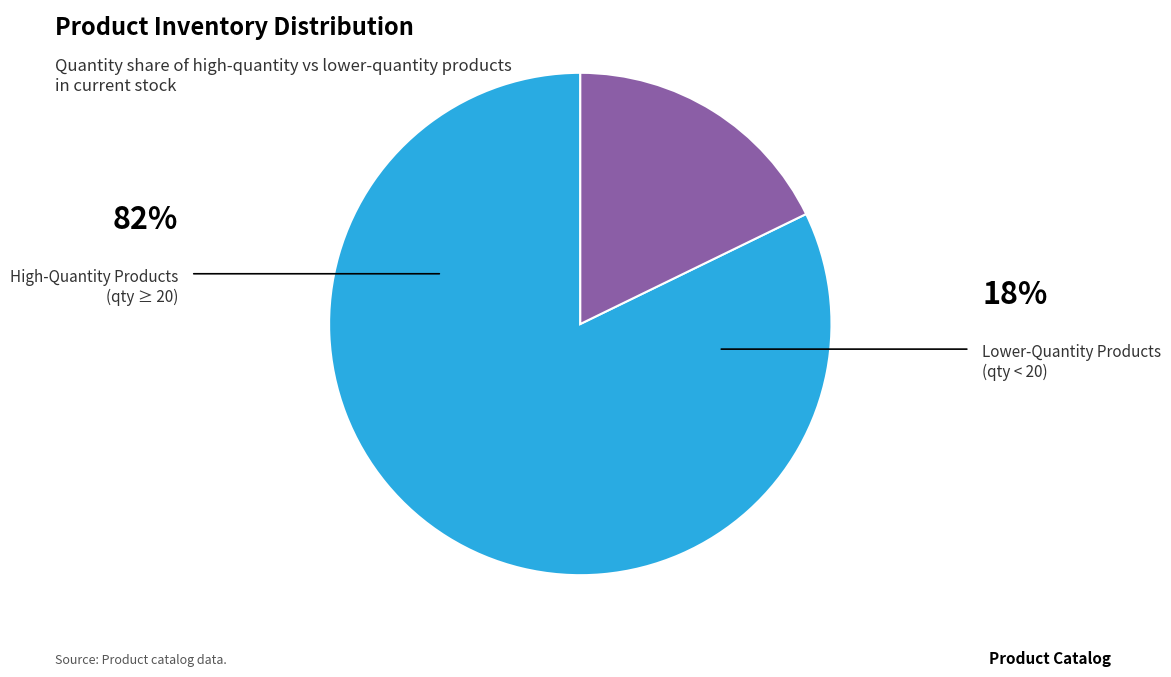

Is there a majority slice in this chart?

Yes